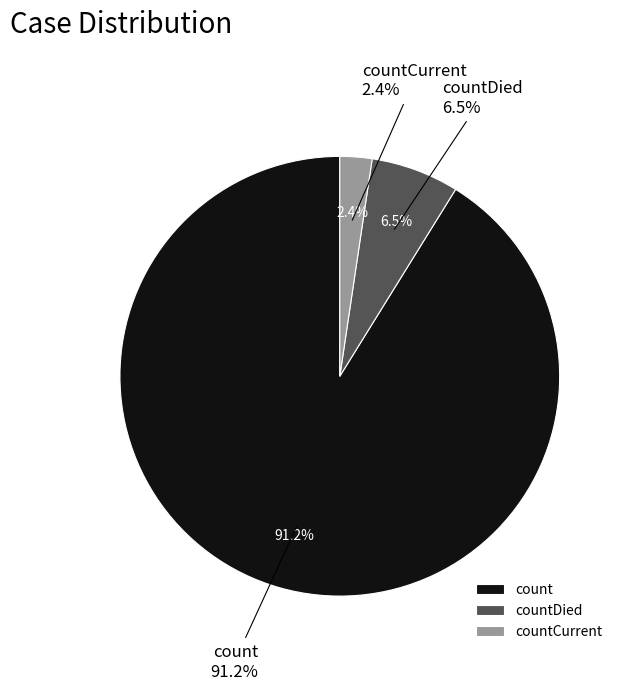

Between countDied and count, which is larger?

count